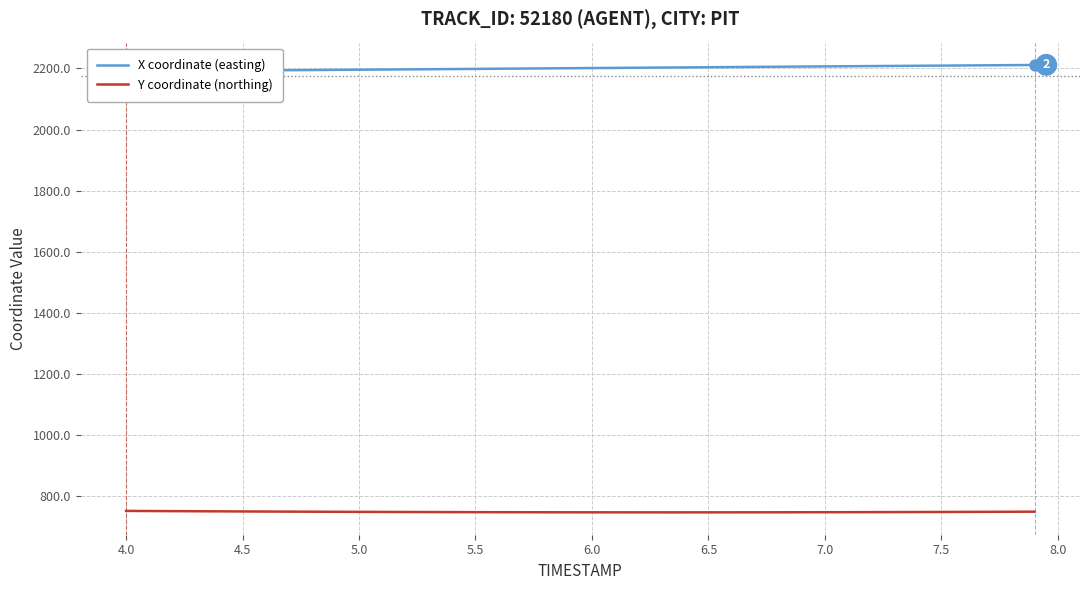

What is the highest value of the Y coordinate (northing) series?

751.0